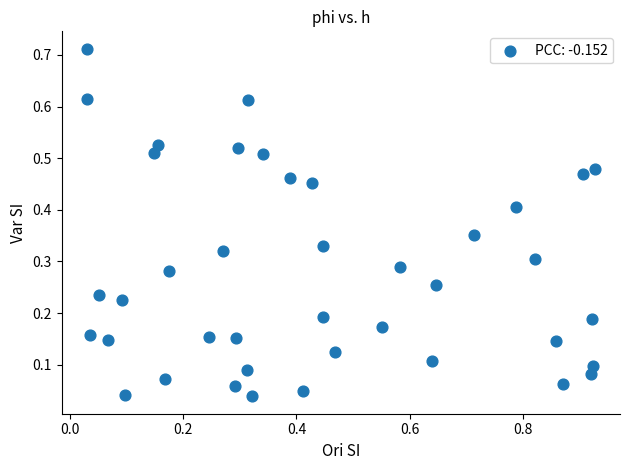

What is the range of X values (max minus min)?

0.9